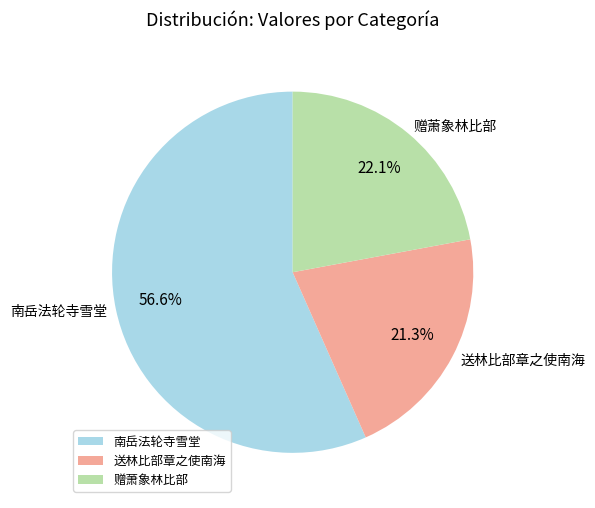

To the nearest percent, what is the difference between the 送林比部章之使南海 and 赠萧象林比部 slice percentages?

1%